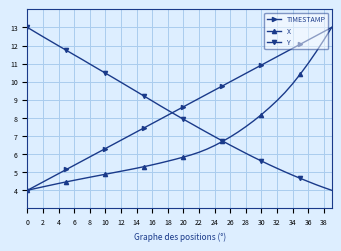

True or false: TIMESTAMP and Y cross at least once.

True